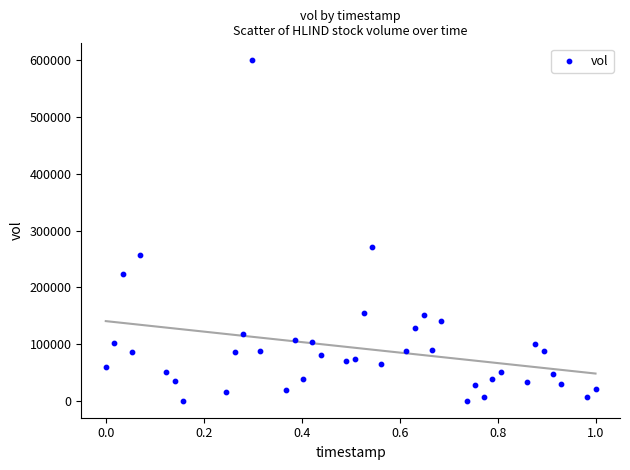

What Y value in the scatter plot is closest to 300050?

271400